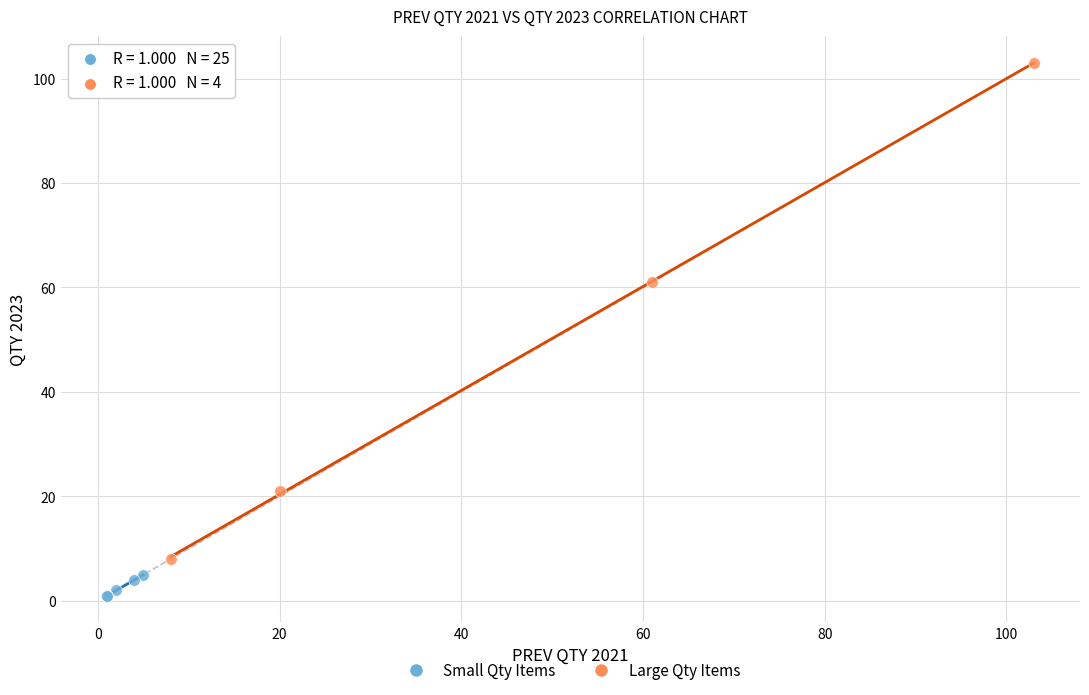

What are all the series names shown in the legend?

Small Qty Items, Large Qty Items